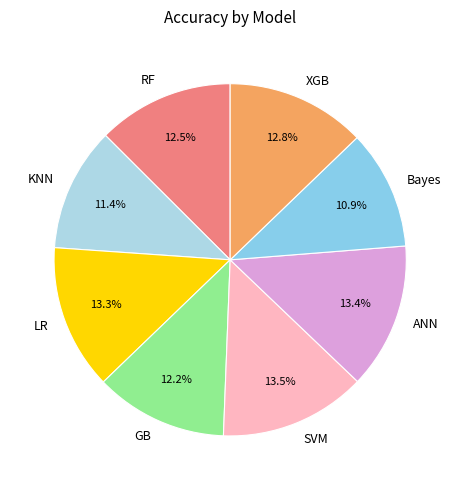

The Bayes slice represents 11% of the pie. True or false?

True